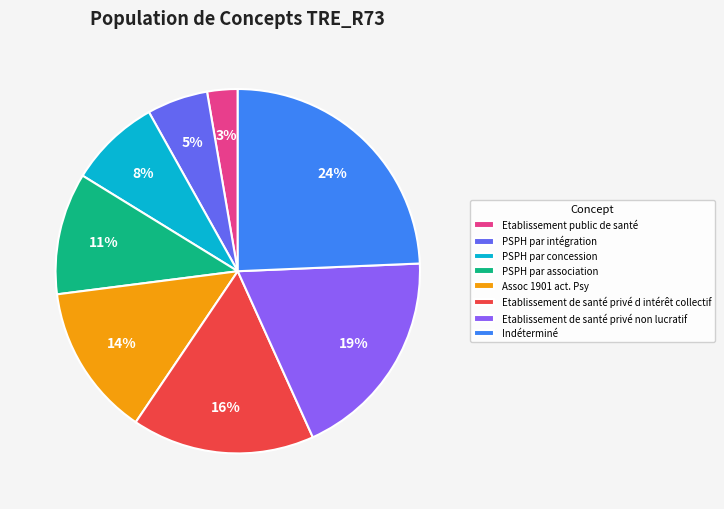

Between PSPH par concession and PSPH par association, which is larger?

PSPH par association